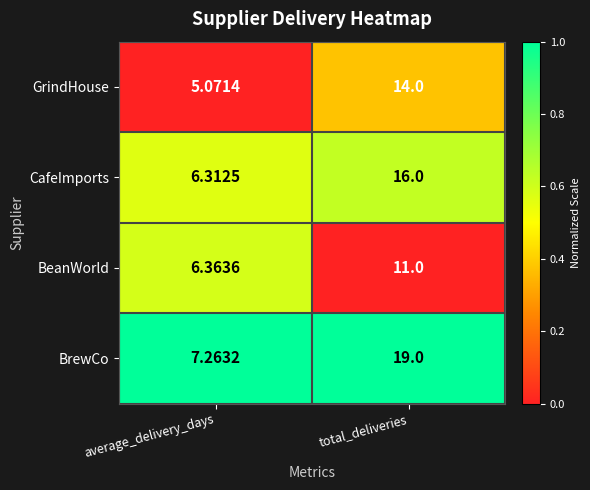

What is the total value across all series at average_delivery_days?

25.0